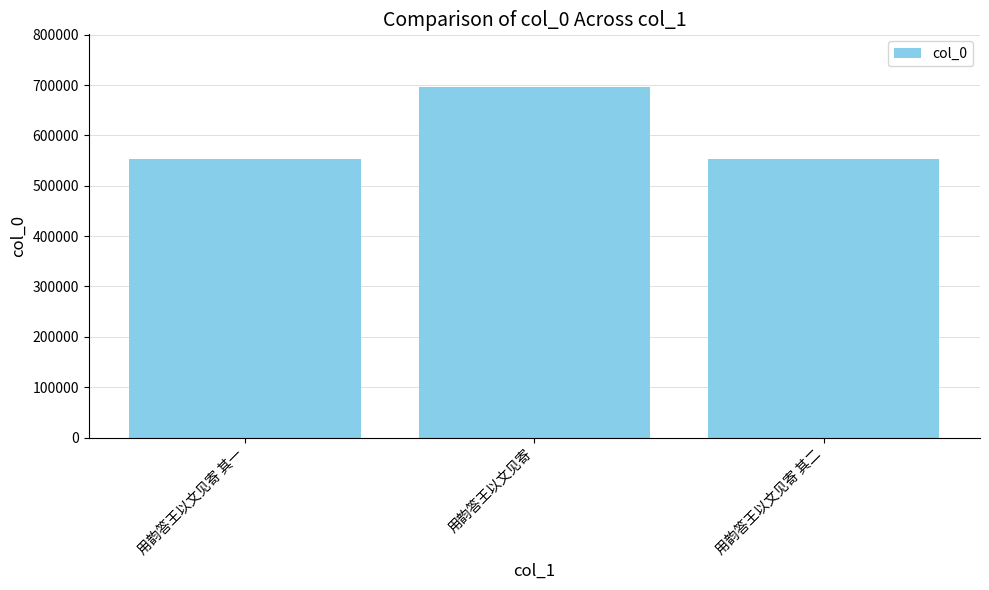

How many values are below 552789?

1